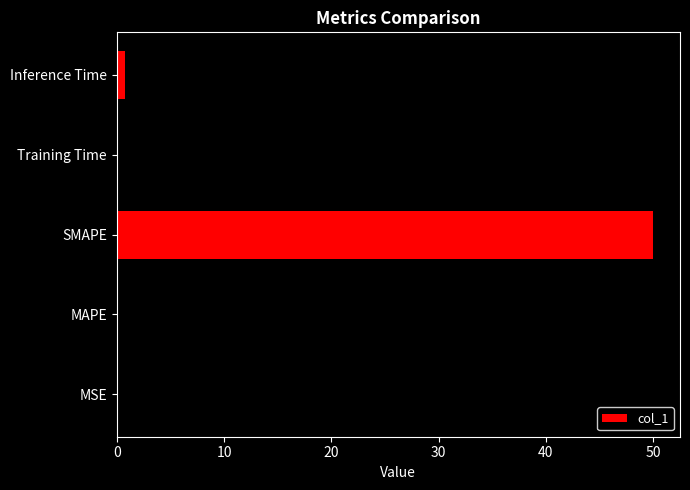

Which category has the highest value across all series?

SMAPE